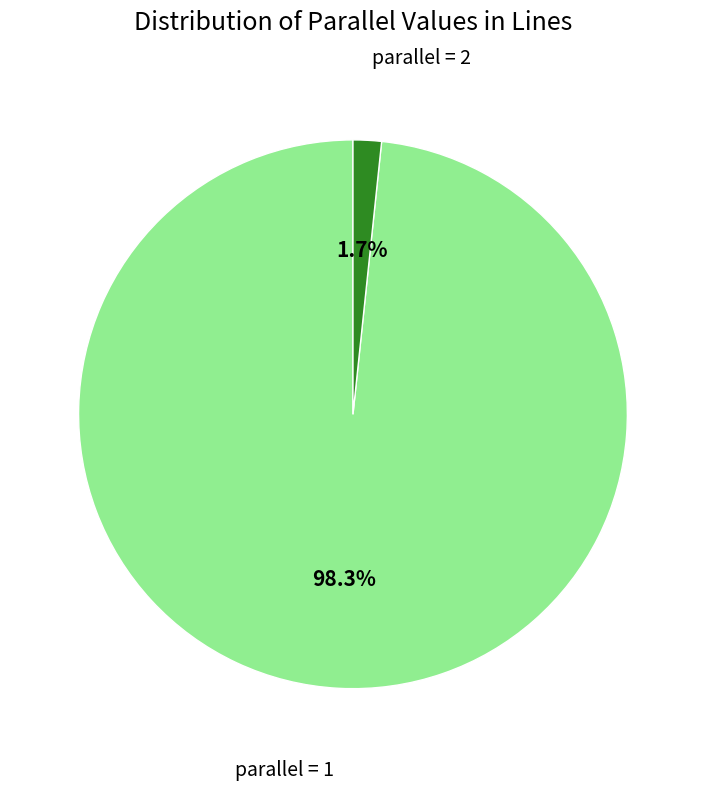

Do parallel = 2 and parallel = 1 together represent more than half of the pie?

Yes